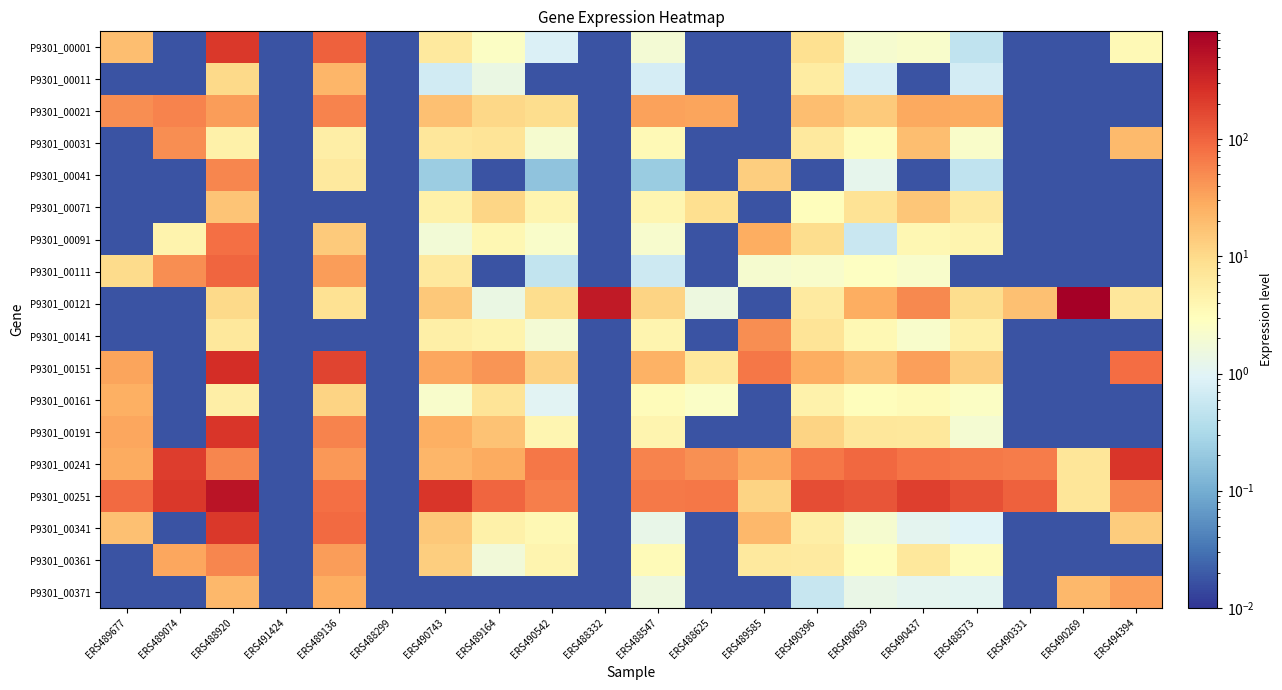

At how many categories does at least one series exceed 379?

3